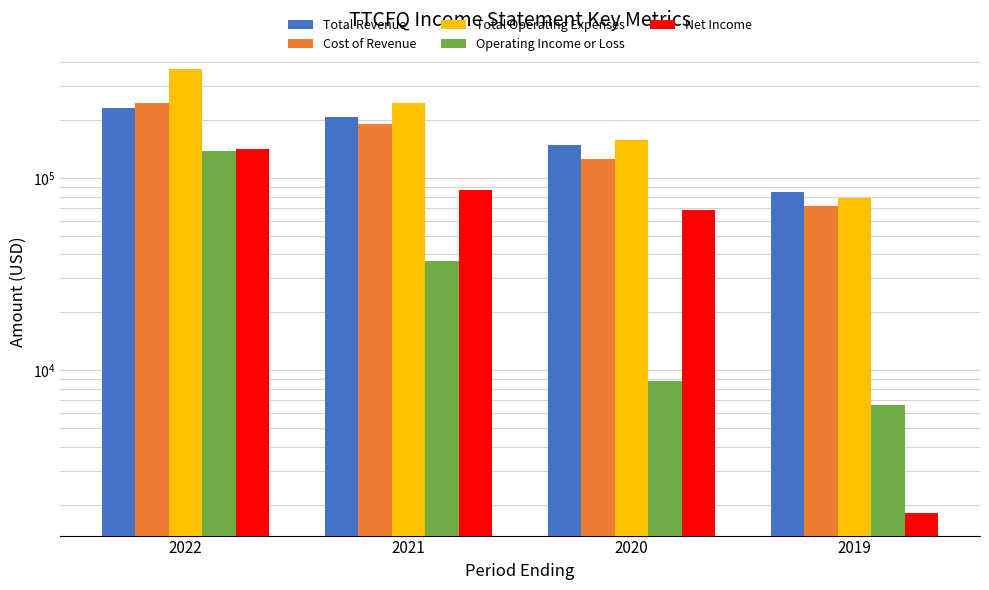

Which series has the widest spread of values?

Total Operating Expenses